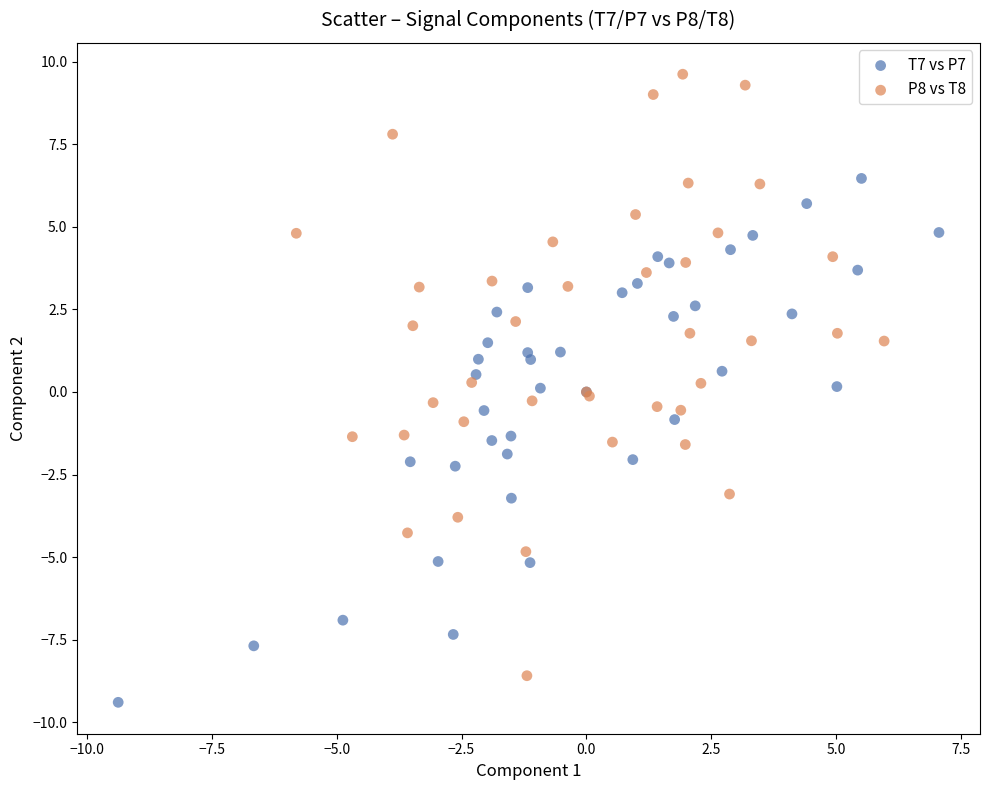

Which series has the largest Y range (max minus min)?

P8 vs T8